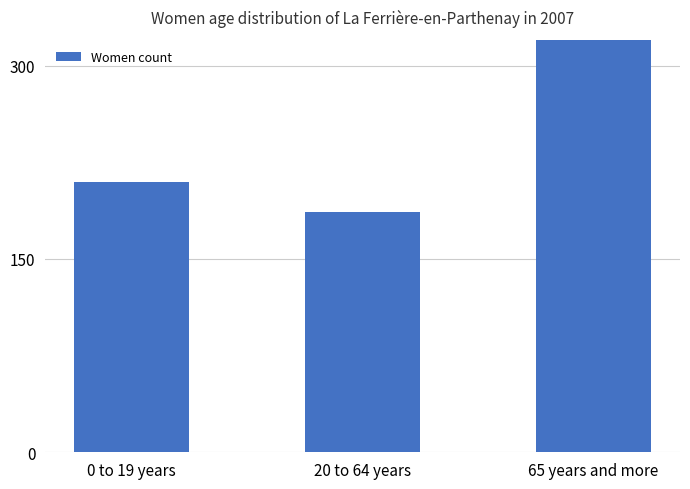

How many values are below 210?

1